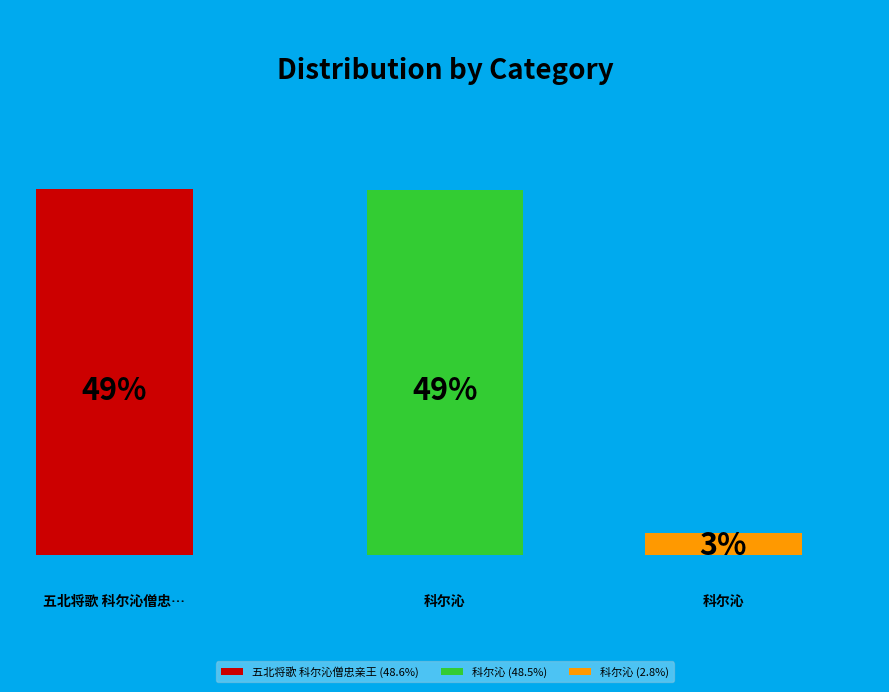

To the nearest percent, what is the difference between the largest and smallest slice percentages?

46%